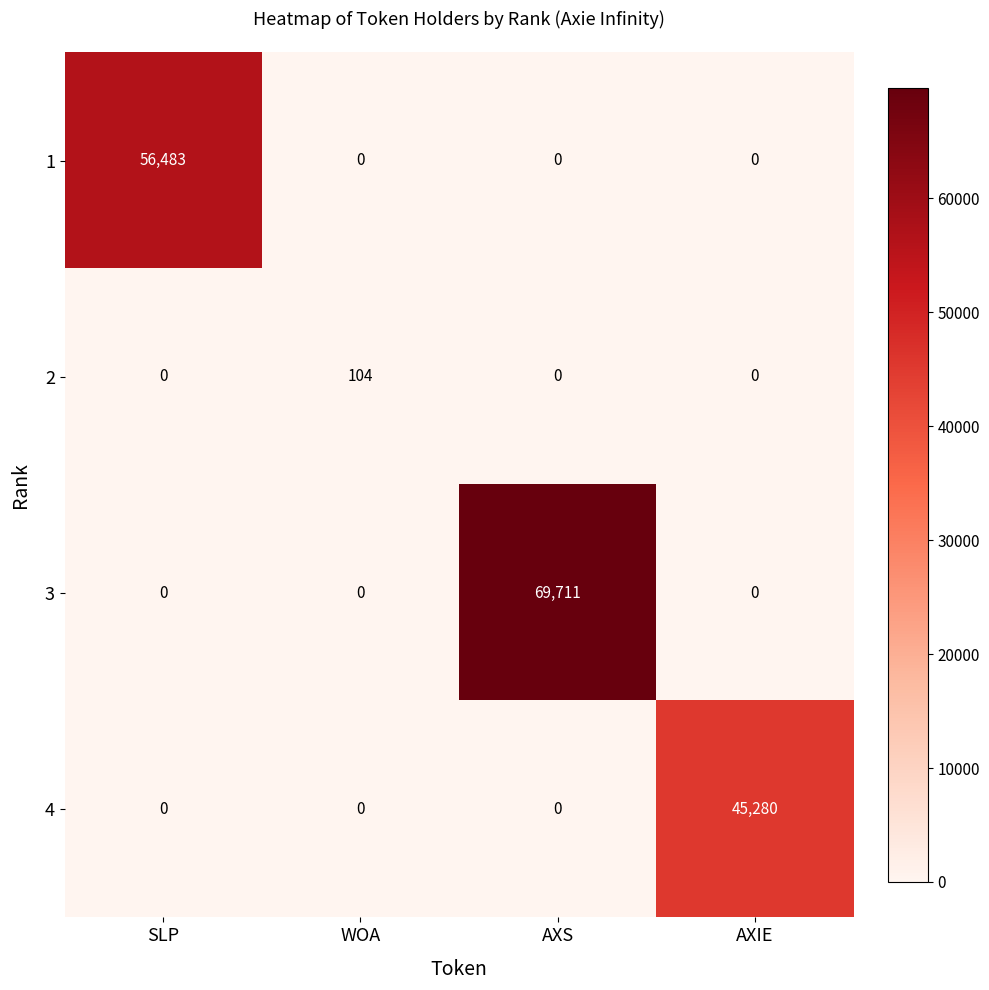

Count the 3 values in the range 0 to 69711.

4